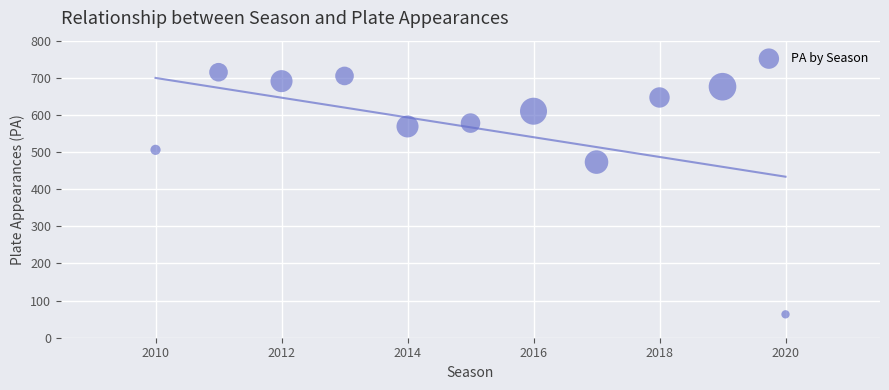

What is the range of Y values (max minus min)?

652